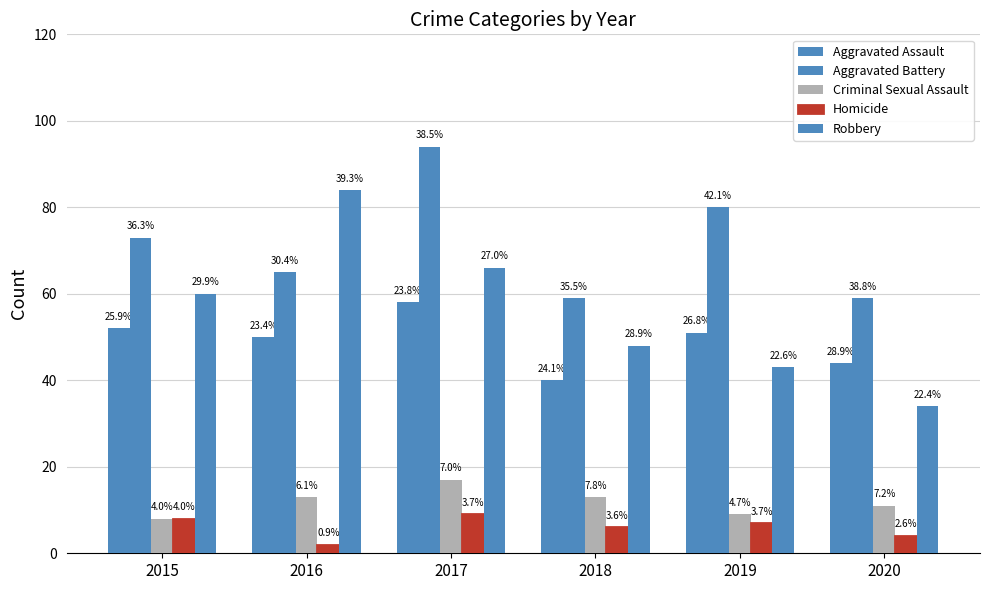

Is it true that Aggravated Assault equals 40 at 2018?

True